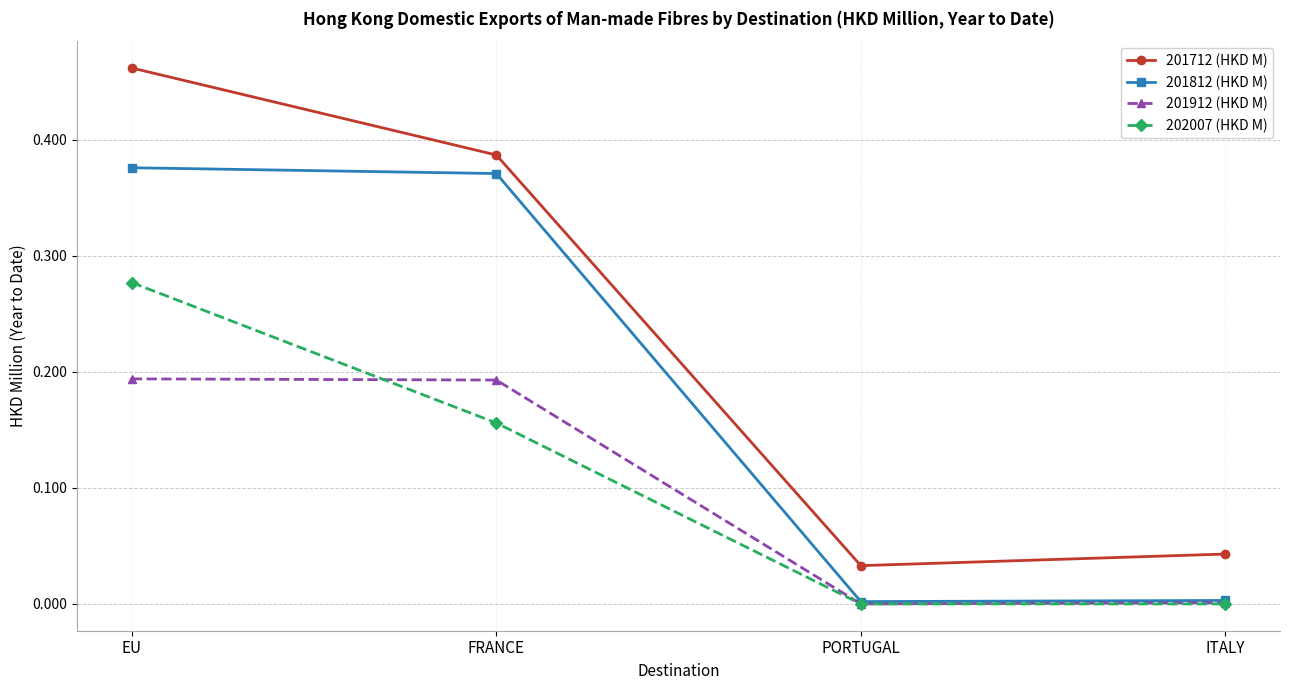

List the series in order of their peak value, lowest first.

201912 (HKD M), 202007 (HKD M), 201812 (HKD M), 201712 (HKD M)